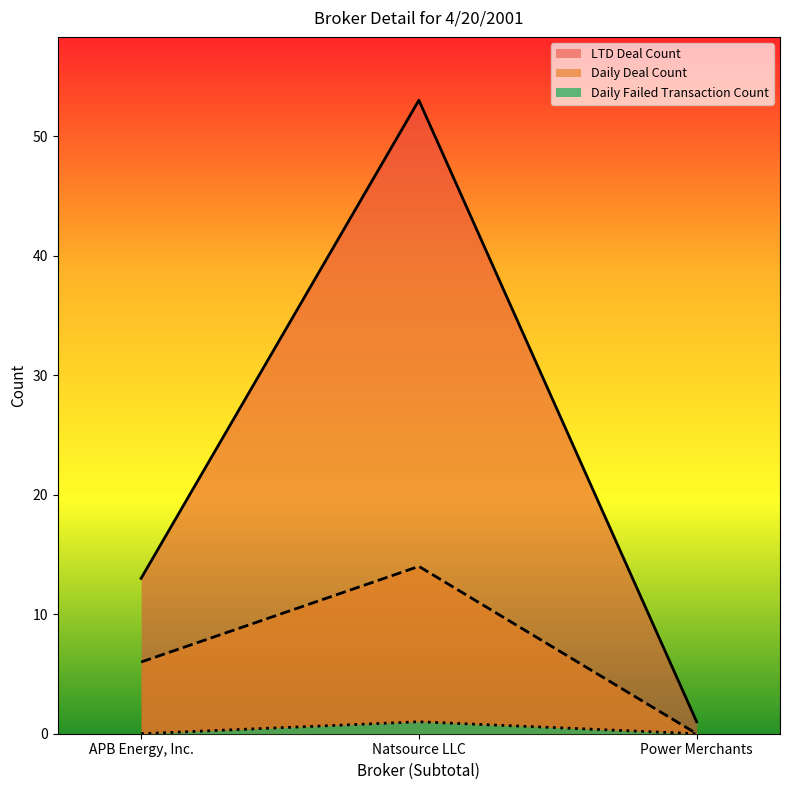

How many lines are shown in the chart?

3